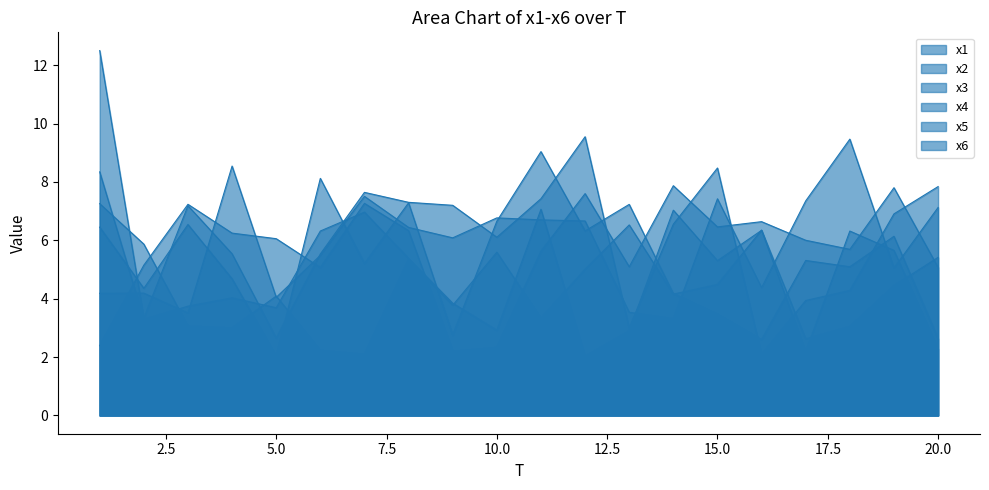

Does the chart display data point markers on the line(s)?

No